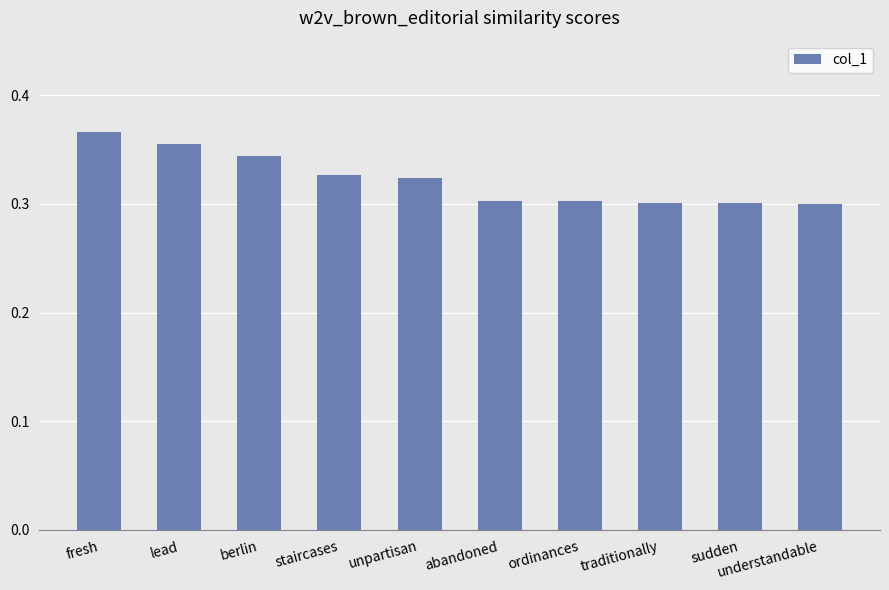

How many values are between 0 and 1?

10